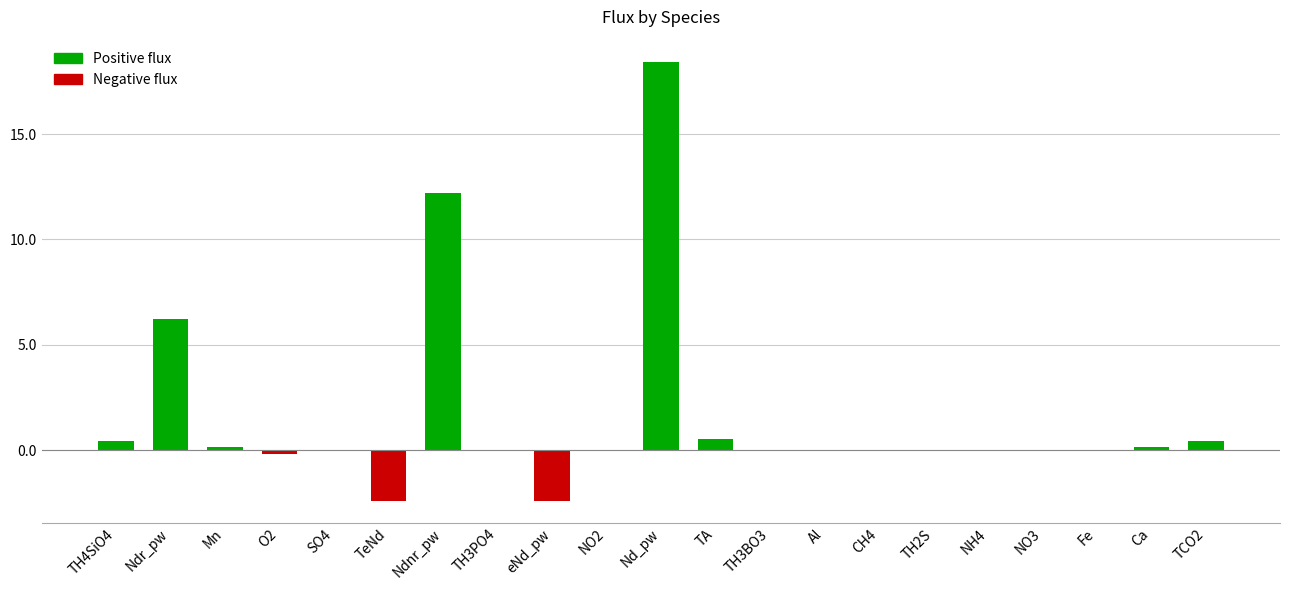

The chart shows a value of 0.0 at Al. True or false?

True